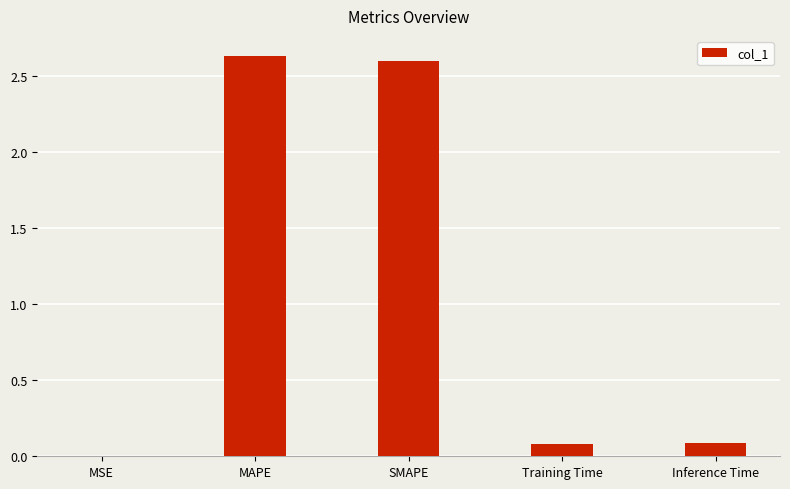

True or false: the data shows 2.6 at MAPE.

True